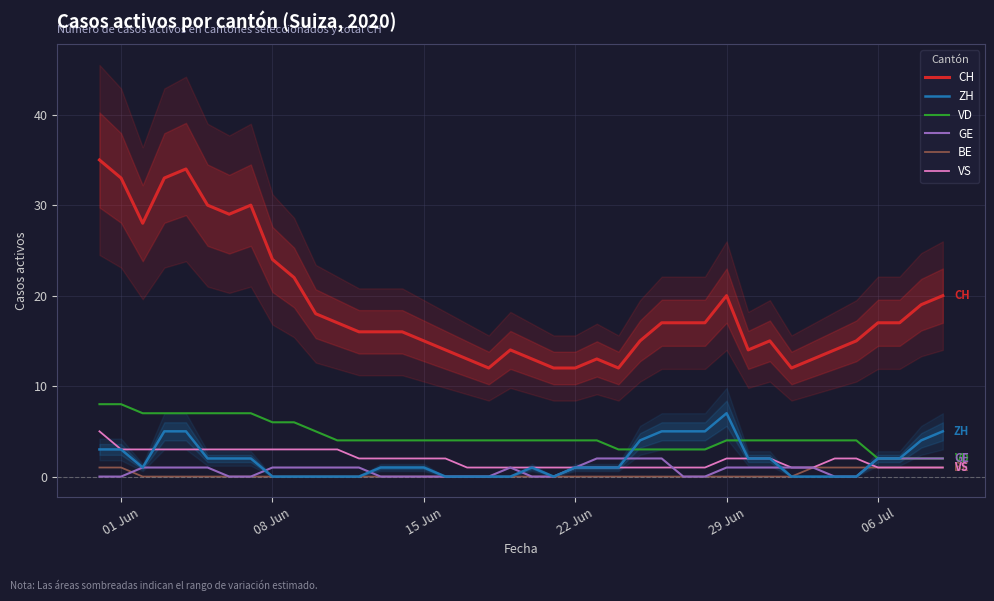

True or false: GE and CH cross at least once.

False